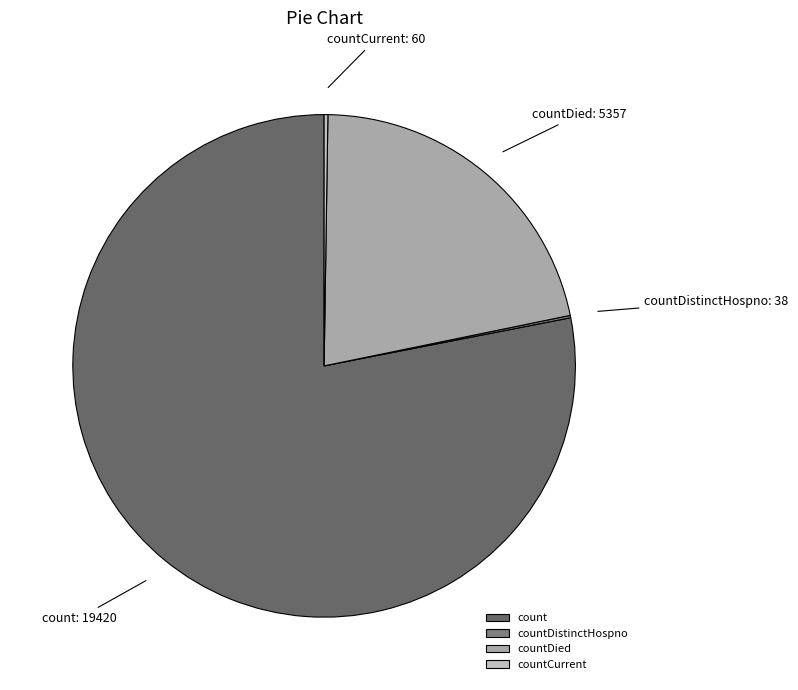

Is it true that count is 78% of the pie?

True